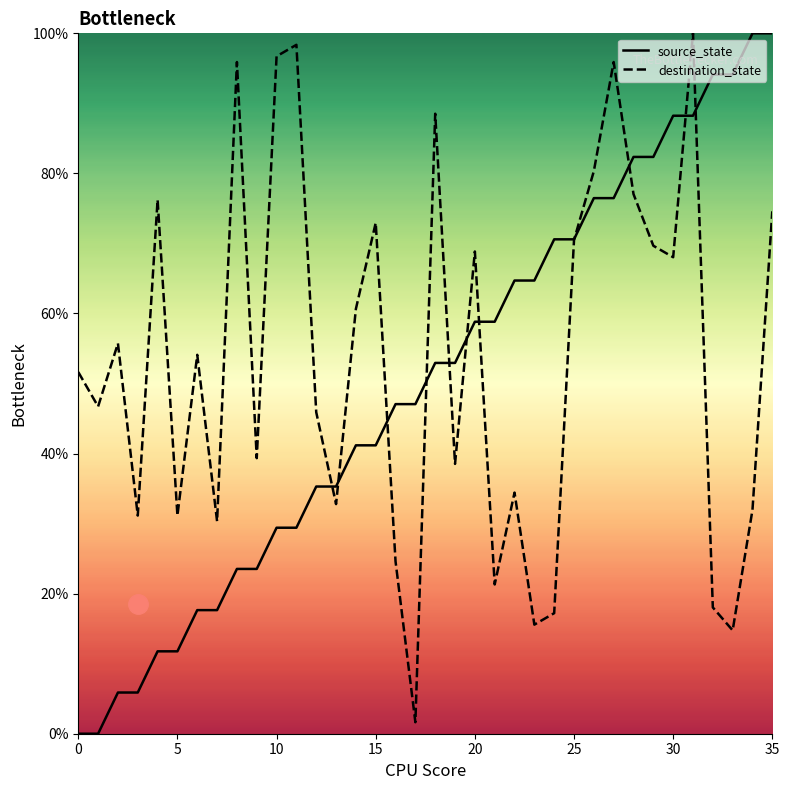

Does the chart display data point markers on the line(s)?

No